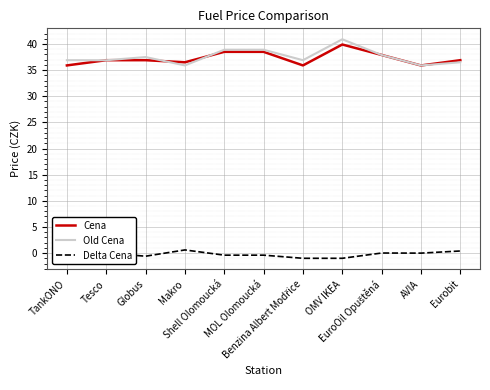

What is the highest value of the Cena series?

39.9